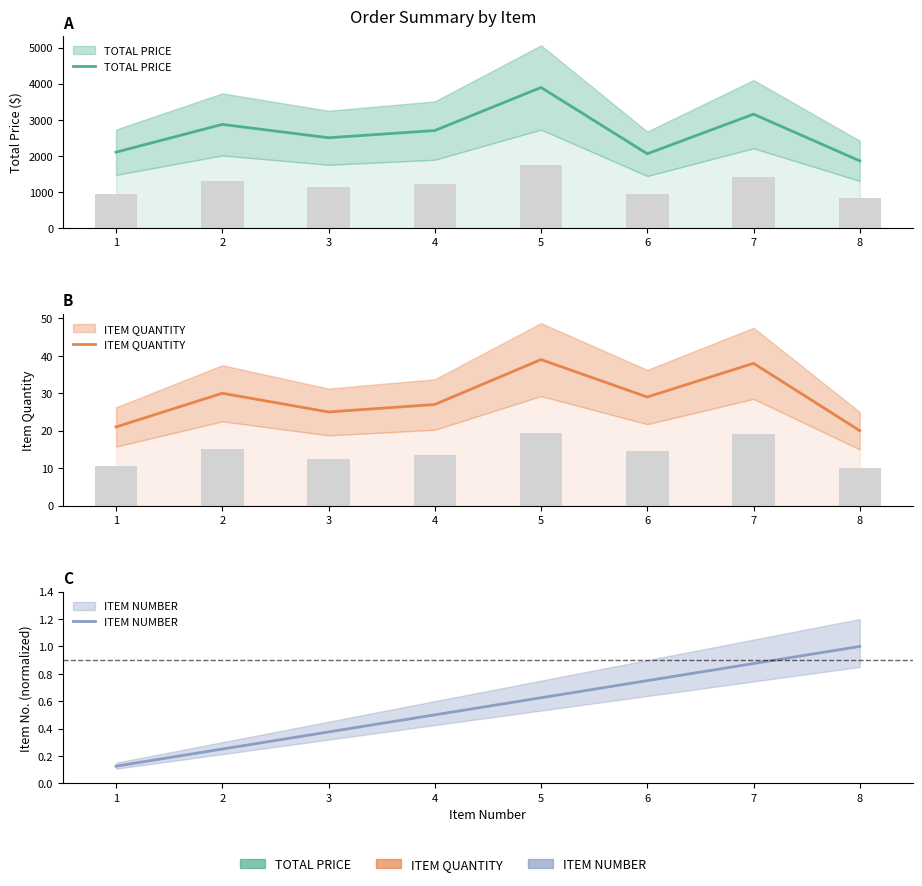

Between 3 and 2, which is larger?

2